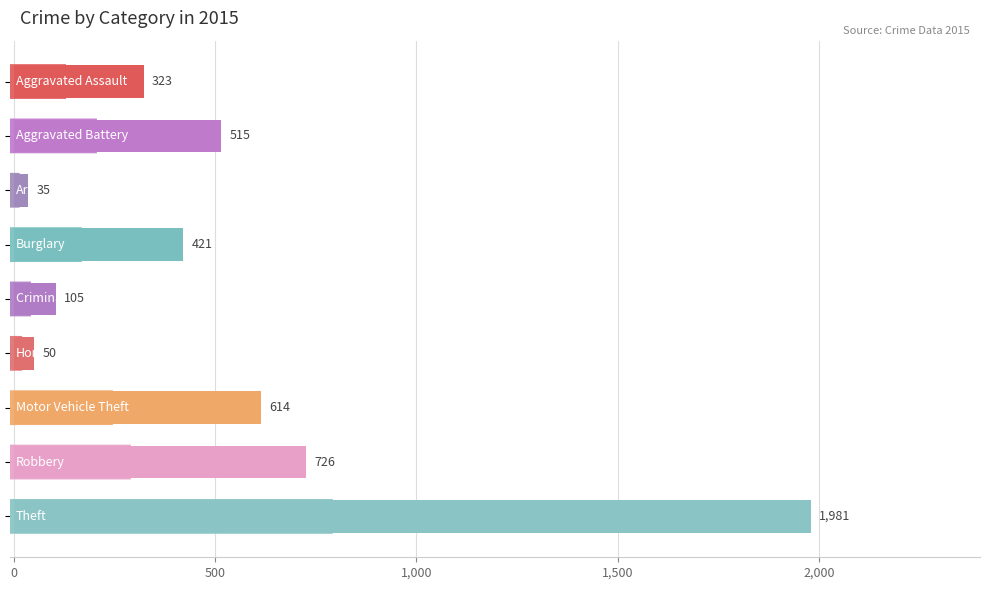

Reading bottom to top, what are all the values shown in this chart?

1981	726	614	50	105	421	35	515	323